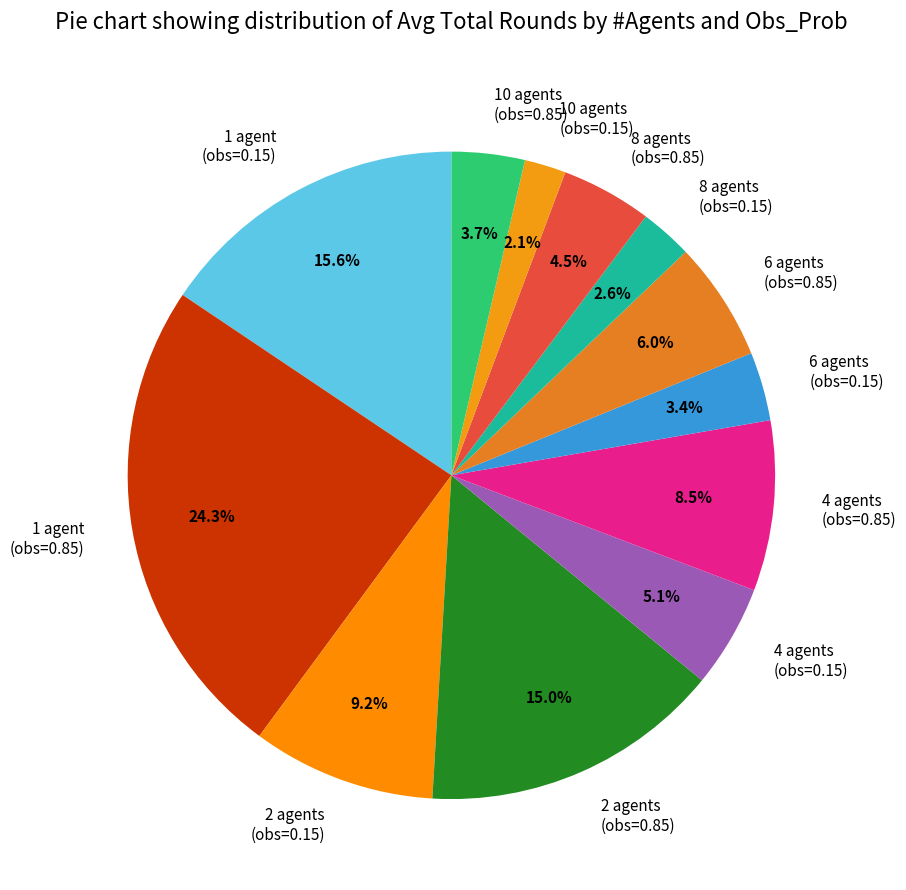

Is 8 agents (obs=0.85) the majority of the pie?

No